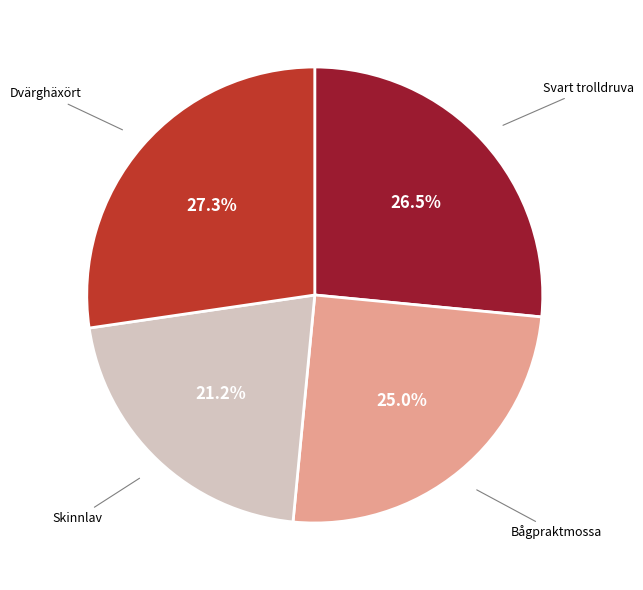

Is there a majority slice in this chart?

No